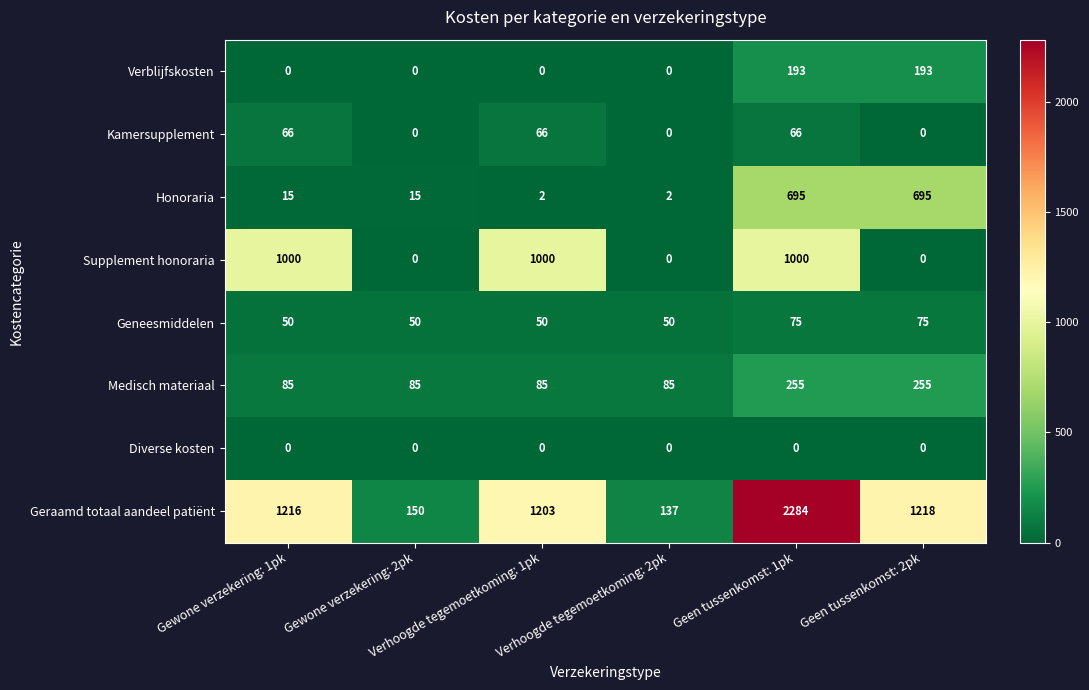

What is the greatest value displayed?

2284